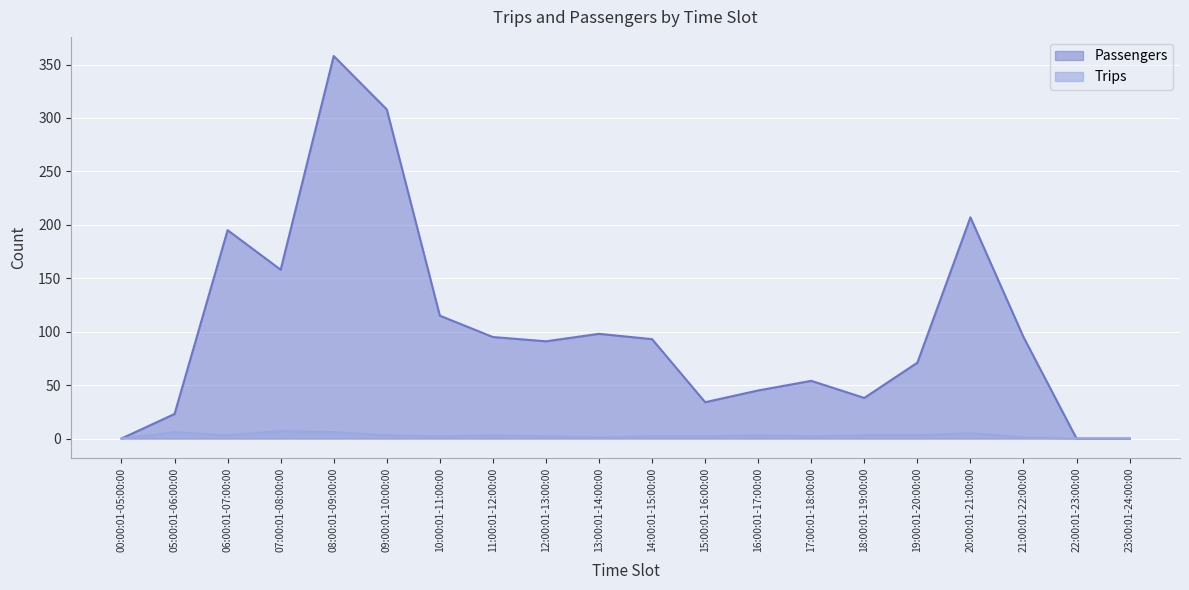

At how many categories does at least one series exceed 218?

2